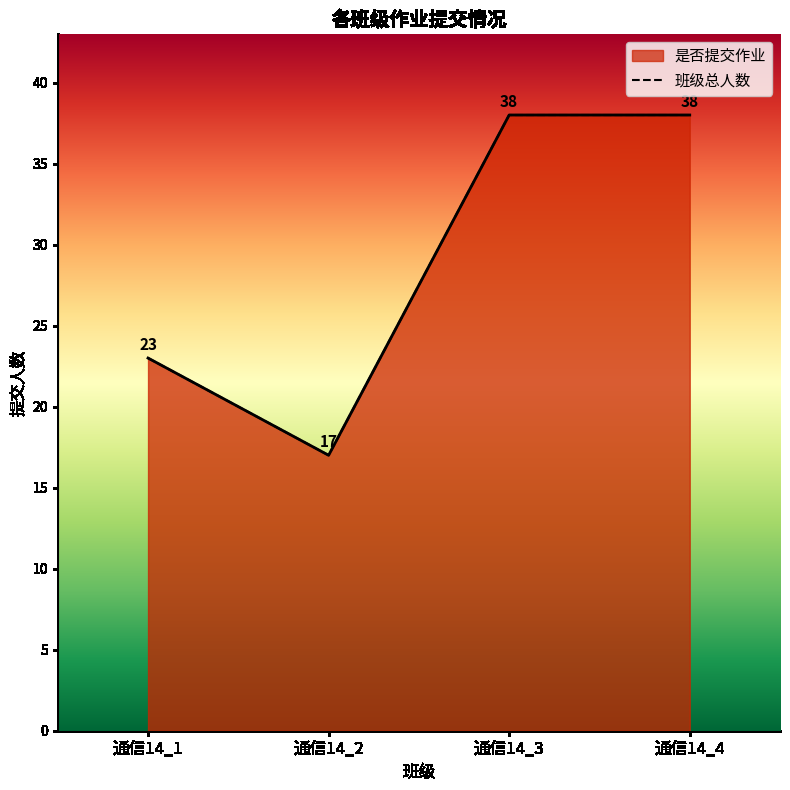

How many values are between 23 and 38?

3